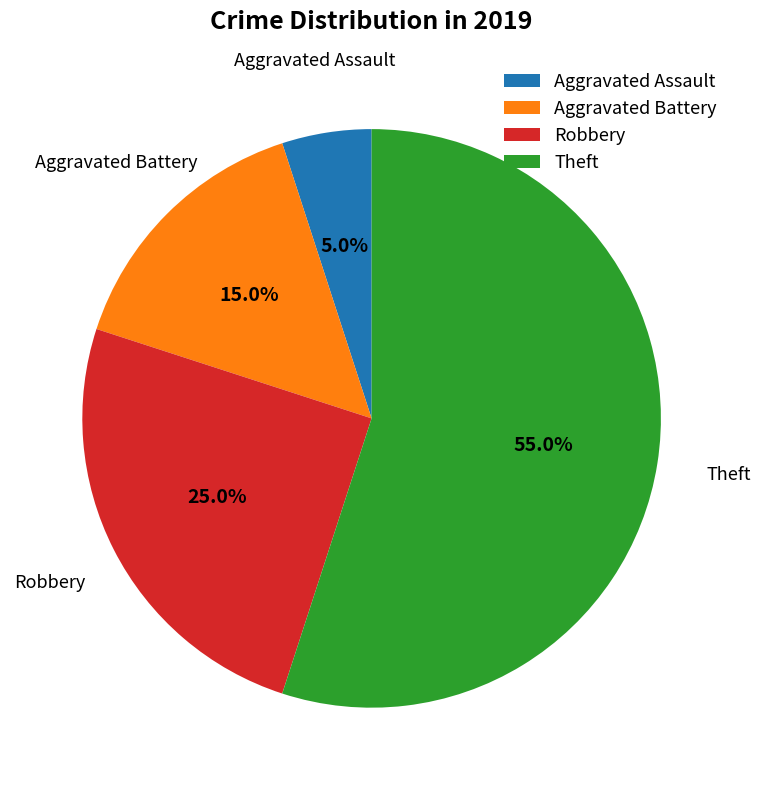

What is the total percentage of Theft and Aggravated Assault?

60.0%